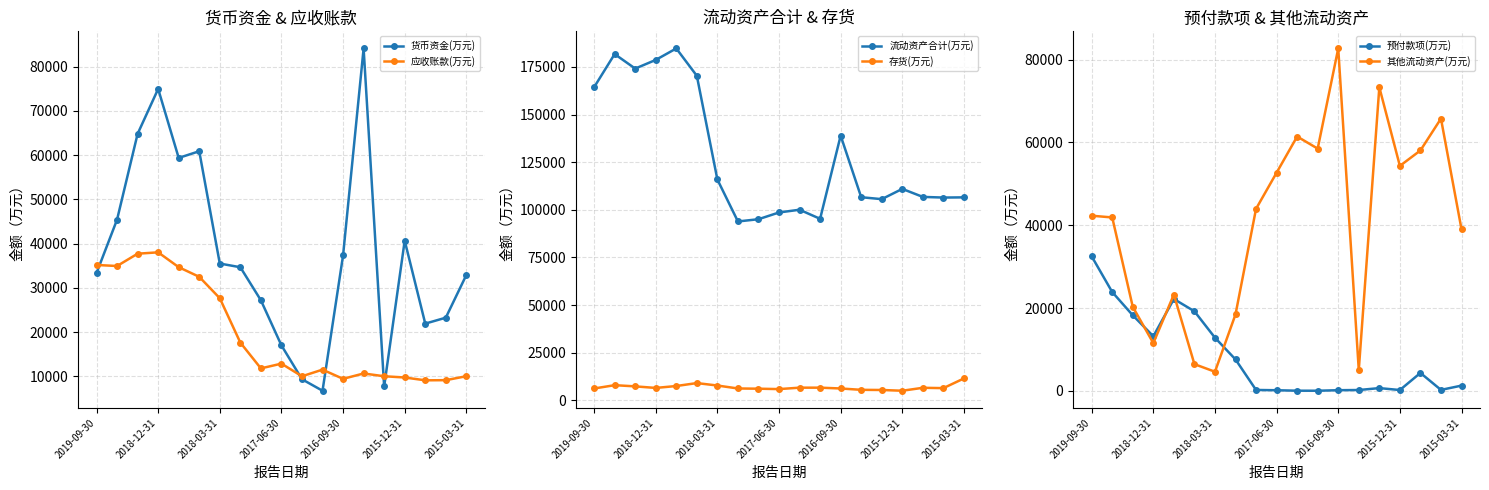

What is the average value of the 流动资产合计(万元) series?

128155